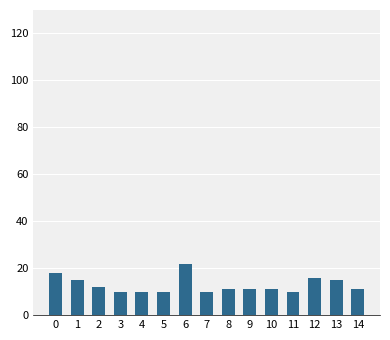

What is the change in value from 10 to 12?

+5